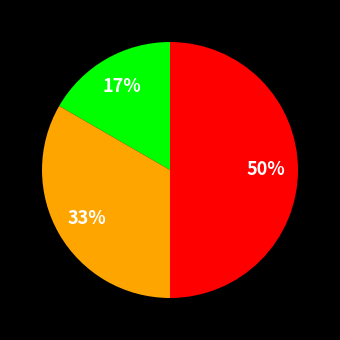

To the nearest percent, what is the average slice percentage?

33%